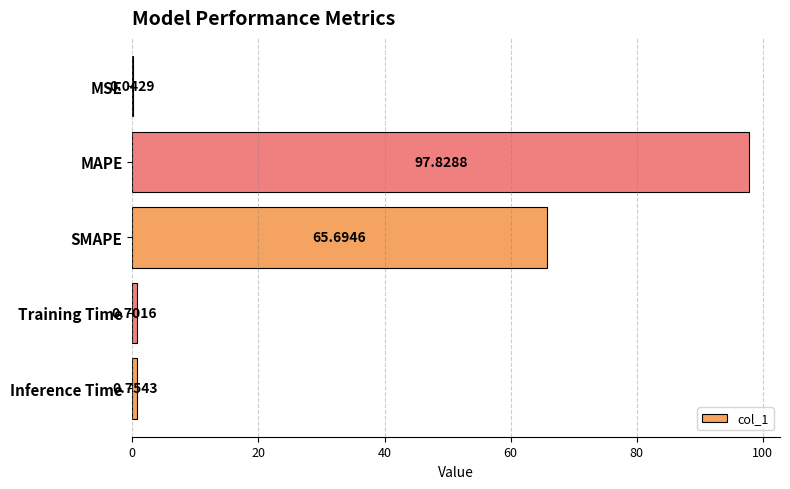

Where is the data nearest to the value 48?

SMAPE